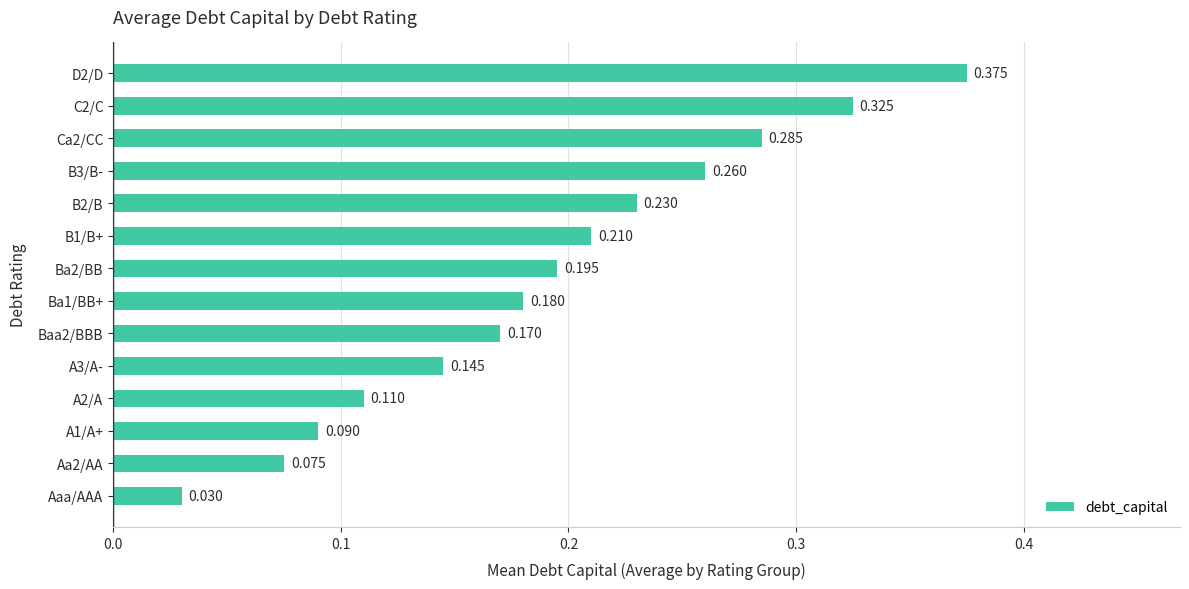

Which category has the lowest value across all series?

Aaa/AAA